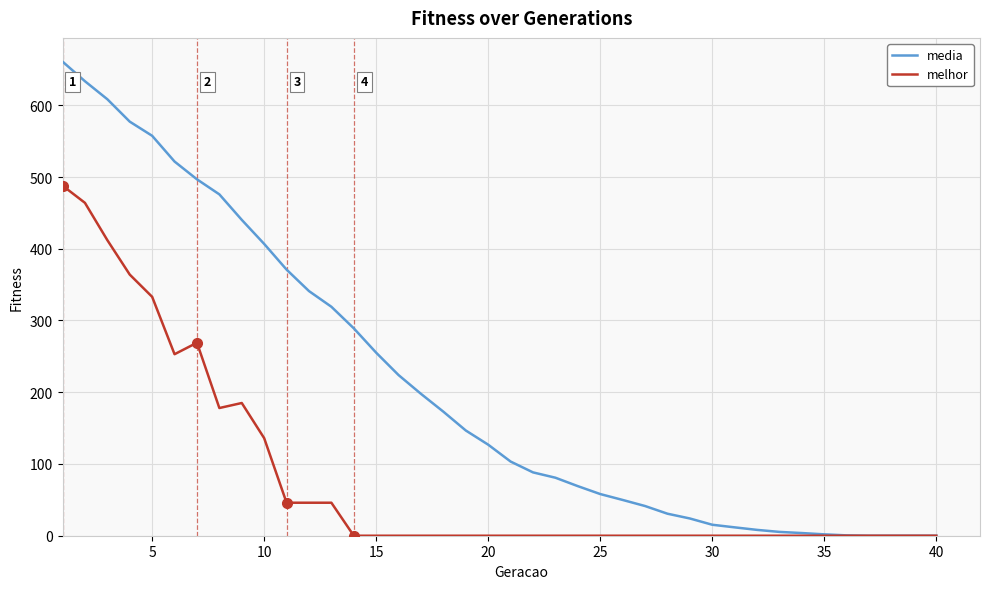

Rank the series by their average value, from lowest to highest.

melhor, media